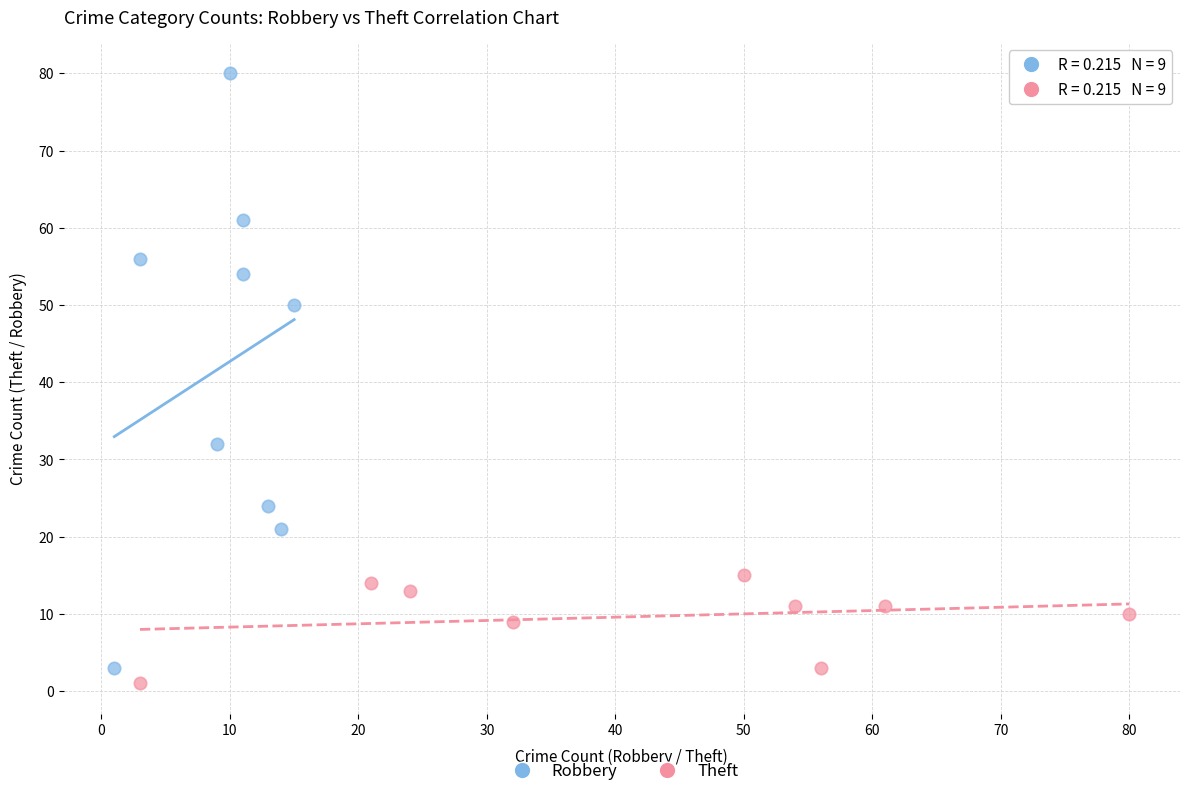

What are all the series names shown in the legend?

Robbery, Theft